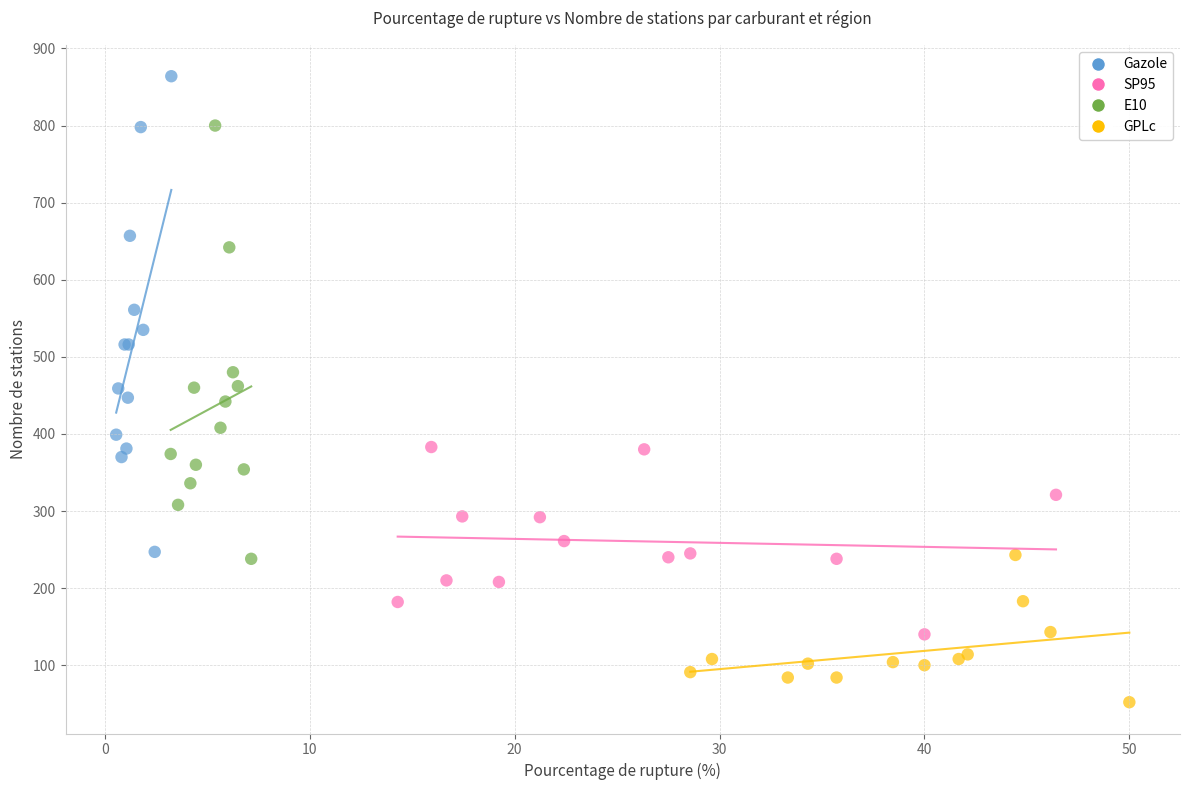

What are all the series names shown in the legend?

Gazole, SP95, E10, GPLc